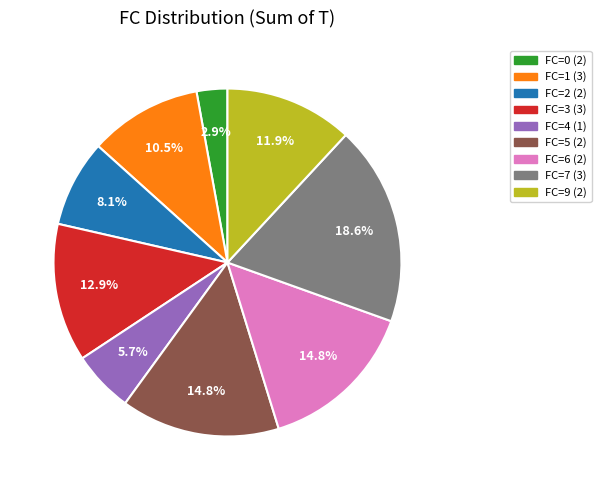

Is the sum of FC=3 (3) and FC=5 (2) greater than half?

No